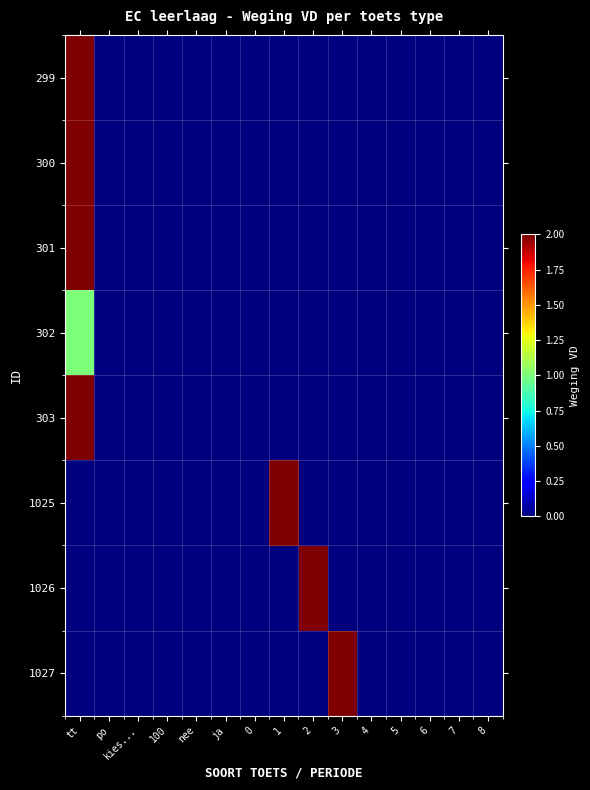

At which category is the sum across all series the highest?

tt